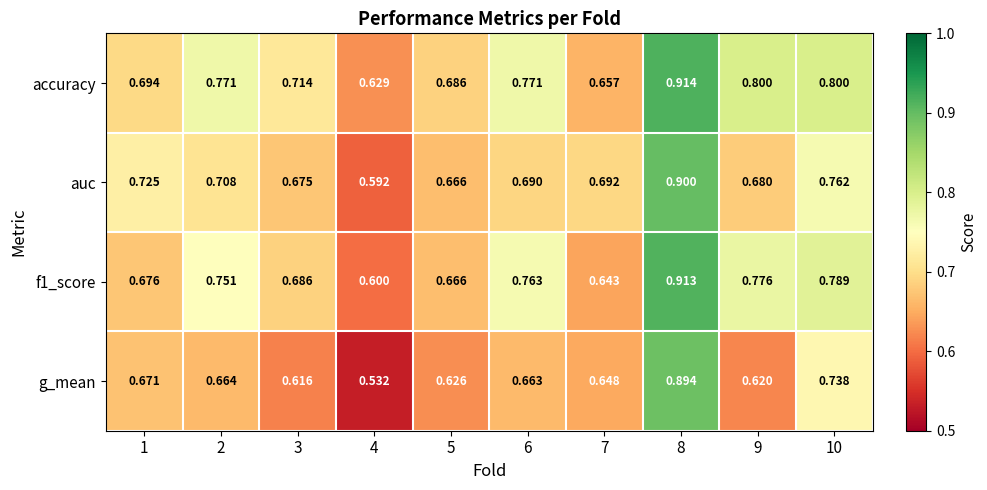

Which series has the largest total across all categories?

accuracy